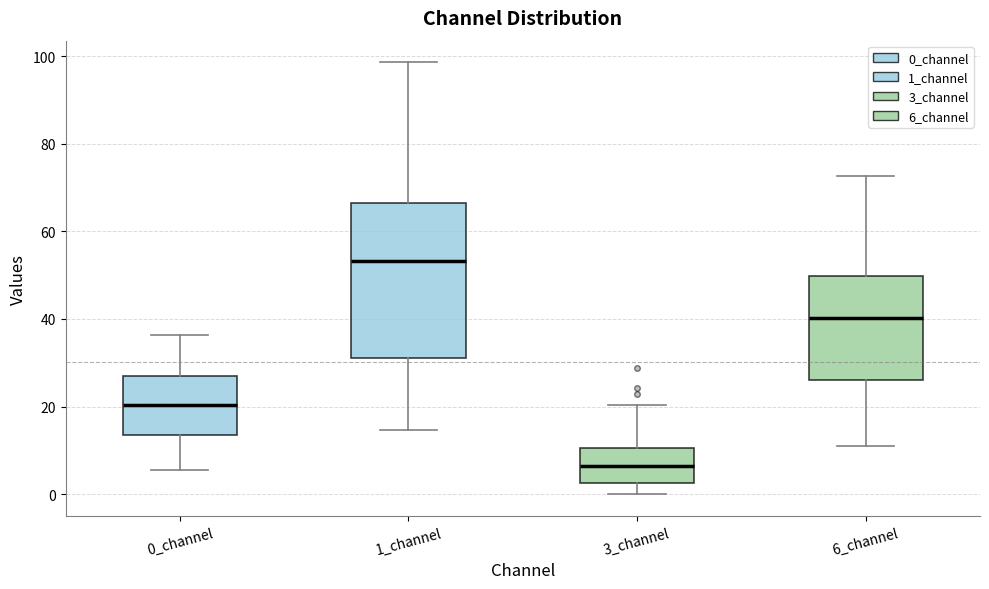

Comparing the boxes themselves (not the whiskers), which one is the tallest?

1_channel